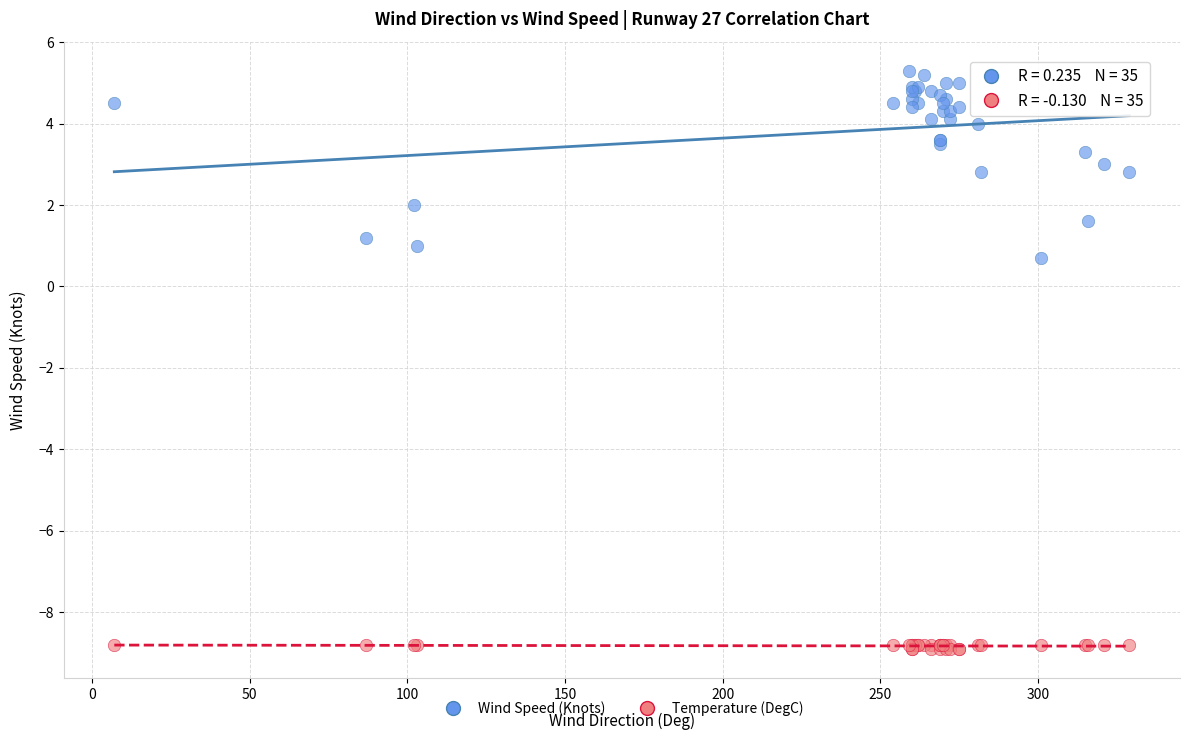

Across all series, what Y value is closest to -1?

0.7